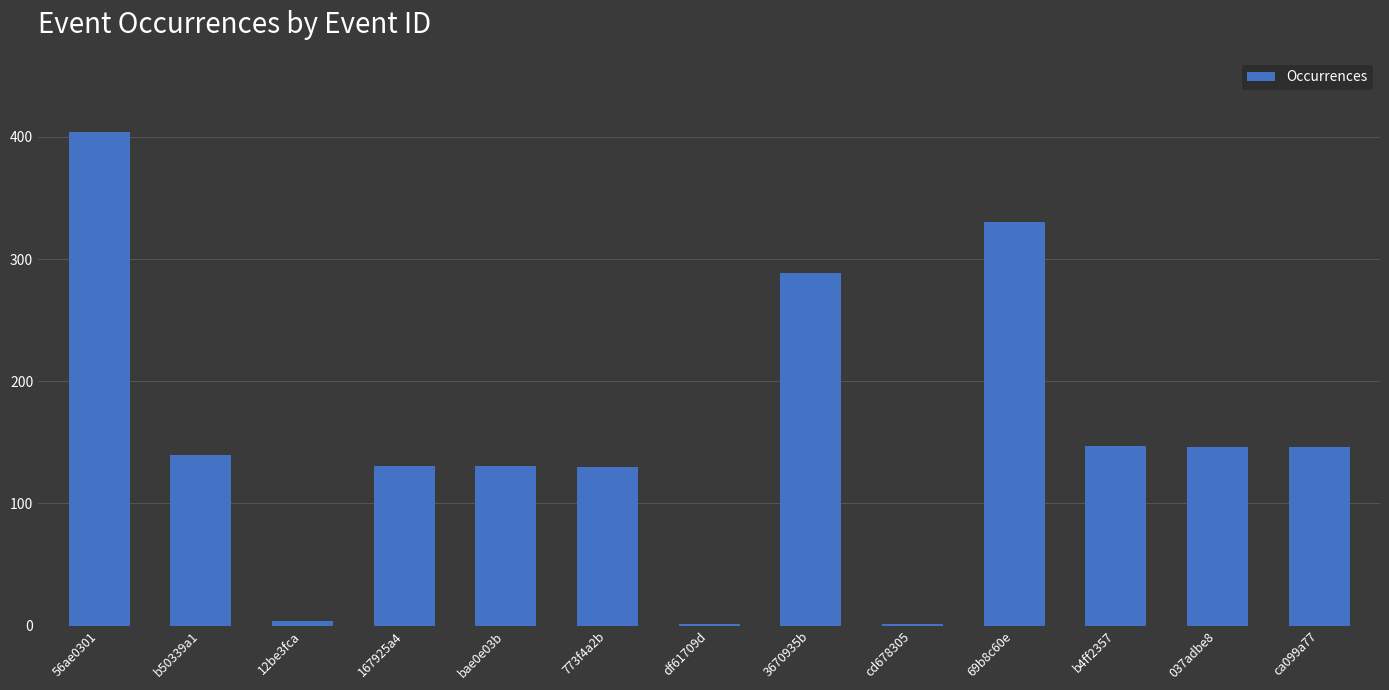

Between 167925a4 and 56ae0301, which is larger?

56ae0301